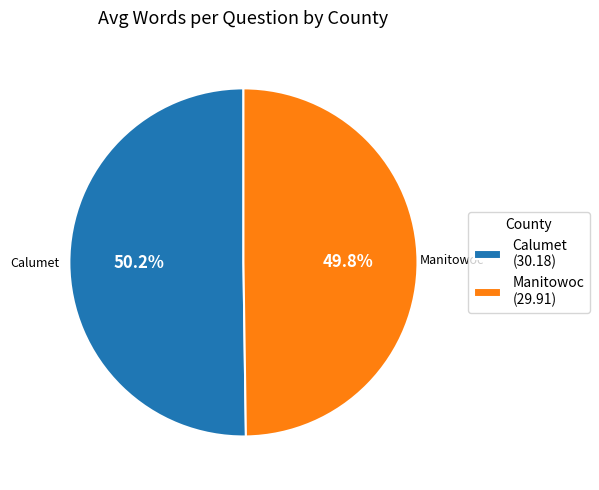

What is the ratio of the value at Calumet (30.18) to the value at Manitowoc (29.91)?

1.0